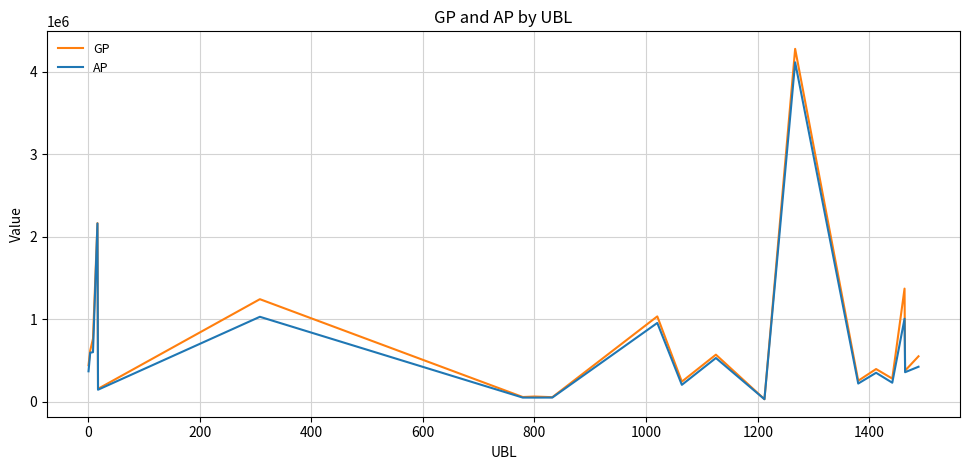

Which series has the widest spread of values?

GP